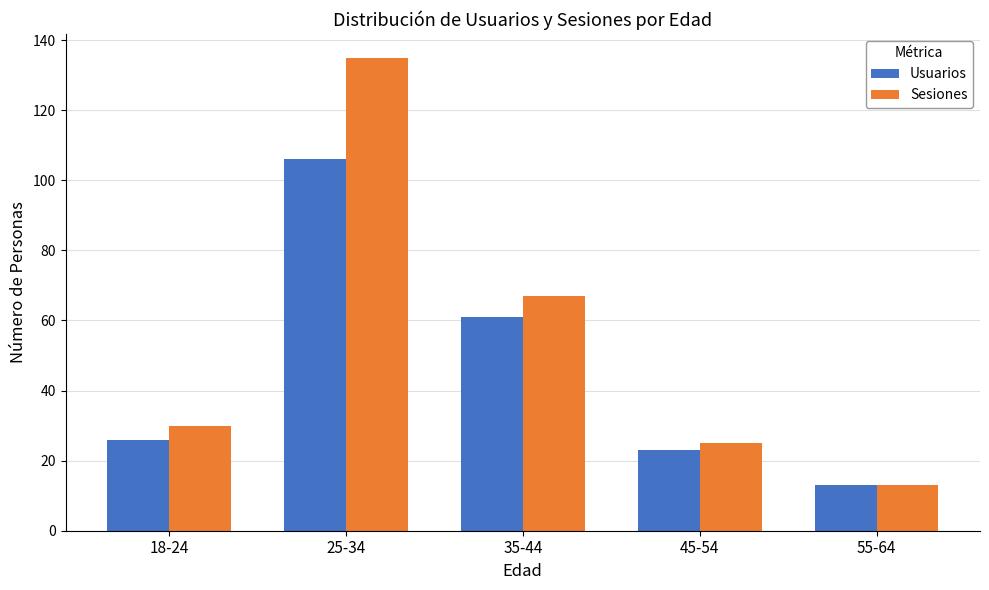

Between 18-24 and 25-34, which series saw the biggest shift?

Sesiones